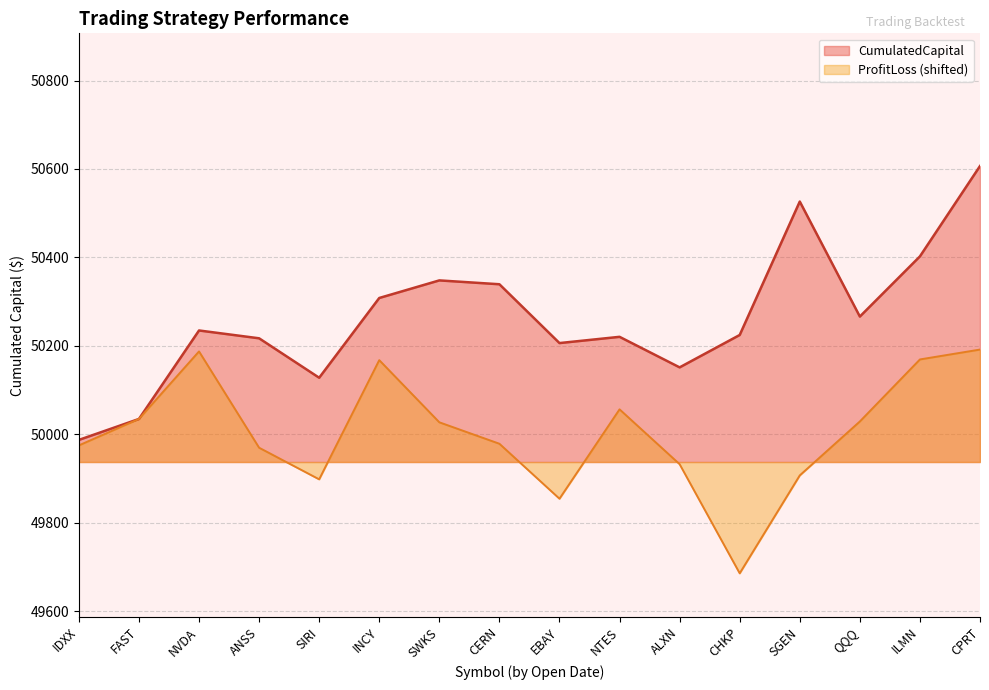

Which series has the largest range (max minus min)?

CumulatedCapital